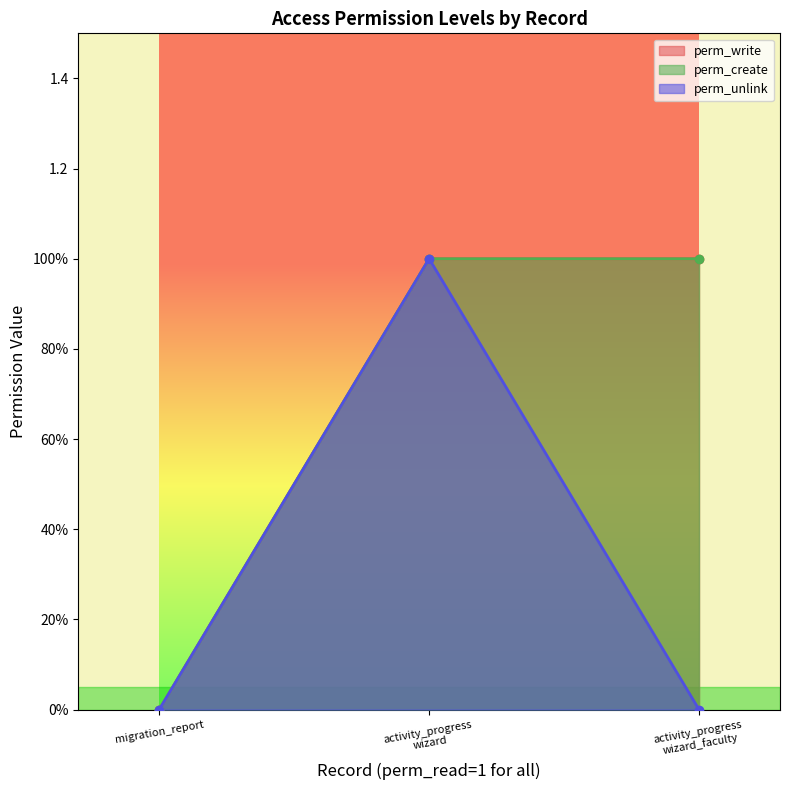

How many distinct data groups are displayed?

3